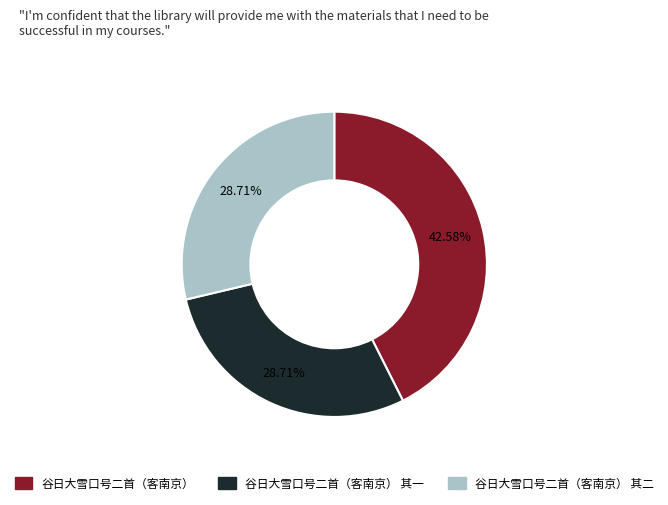

Is there any slice that represents more than half of the pie?

No